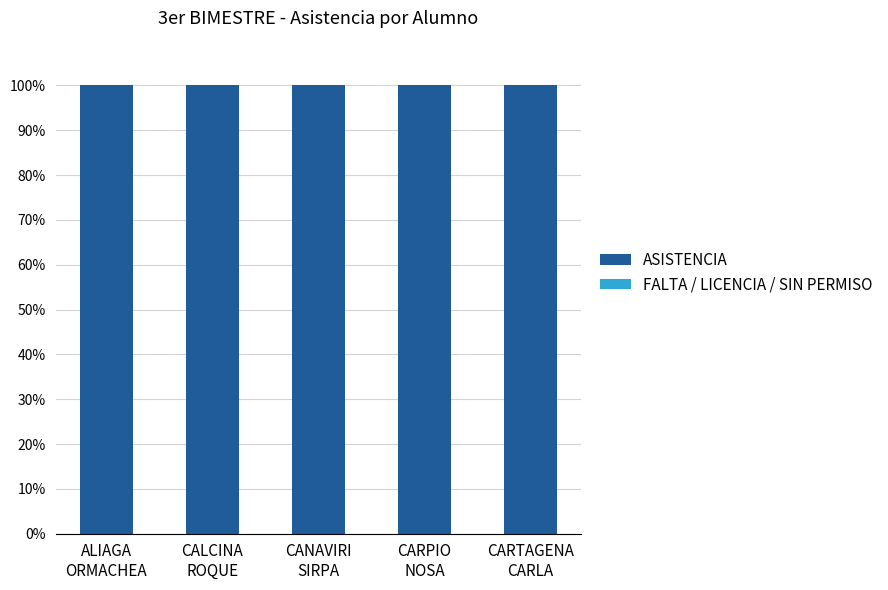

What is the label of the 4th bar from the left?

CARPIO
NOSA